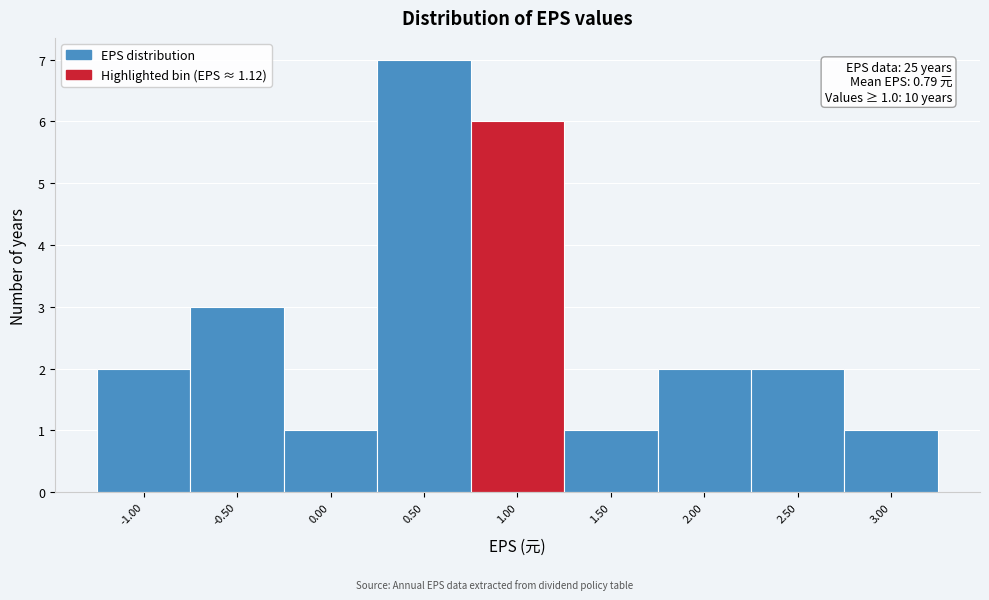

Over which range of the x-axis is the bar tallest?

0.25 to 0.75